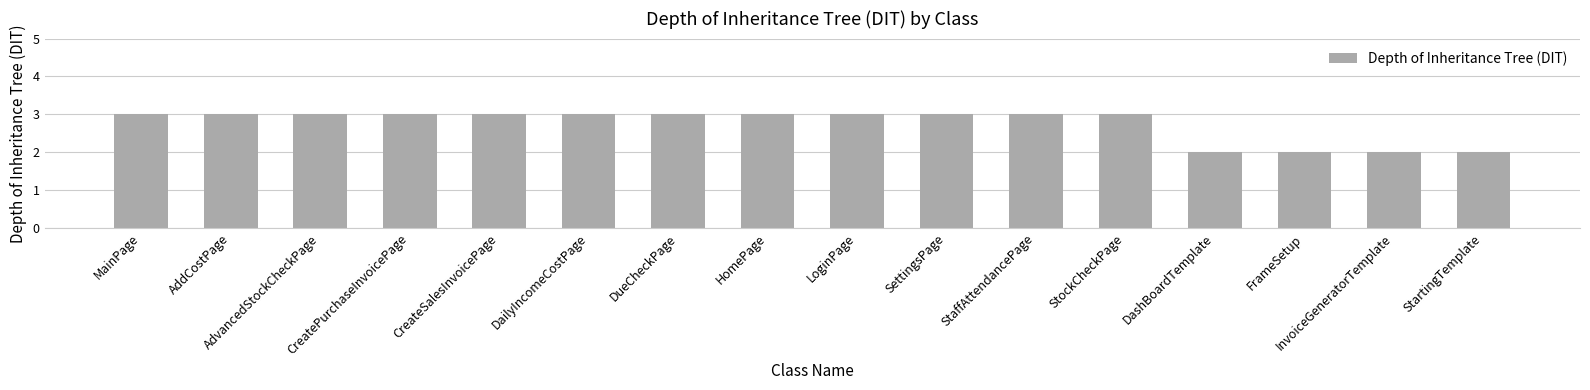

What is the difference between the second highest and minimum values?

1